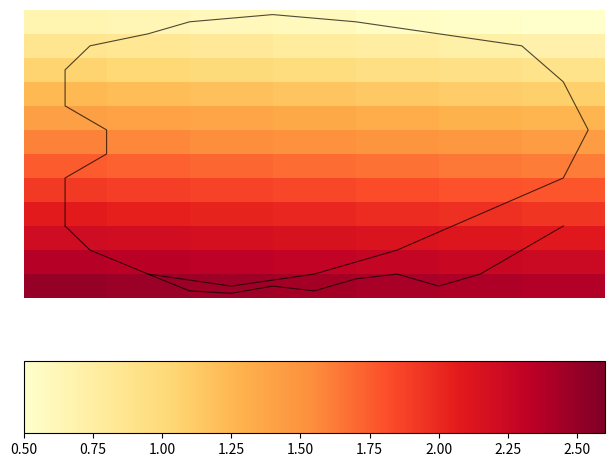

What is the spread (max minus min) of values at 1.00?

1.8